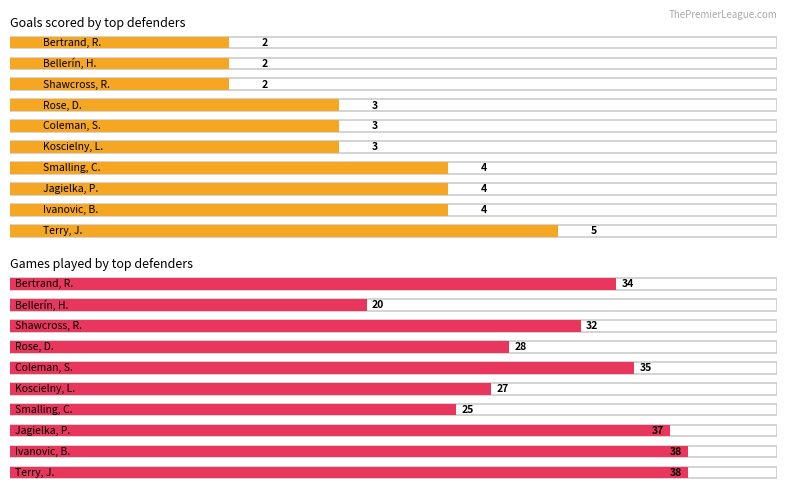

At how many categories does at least one series exceed 15?

10